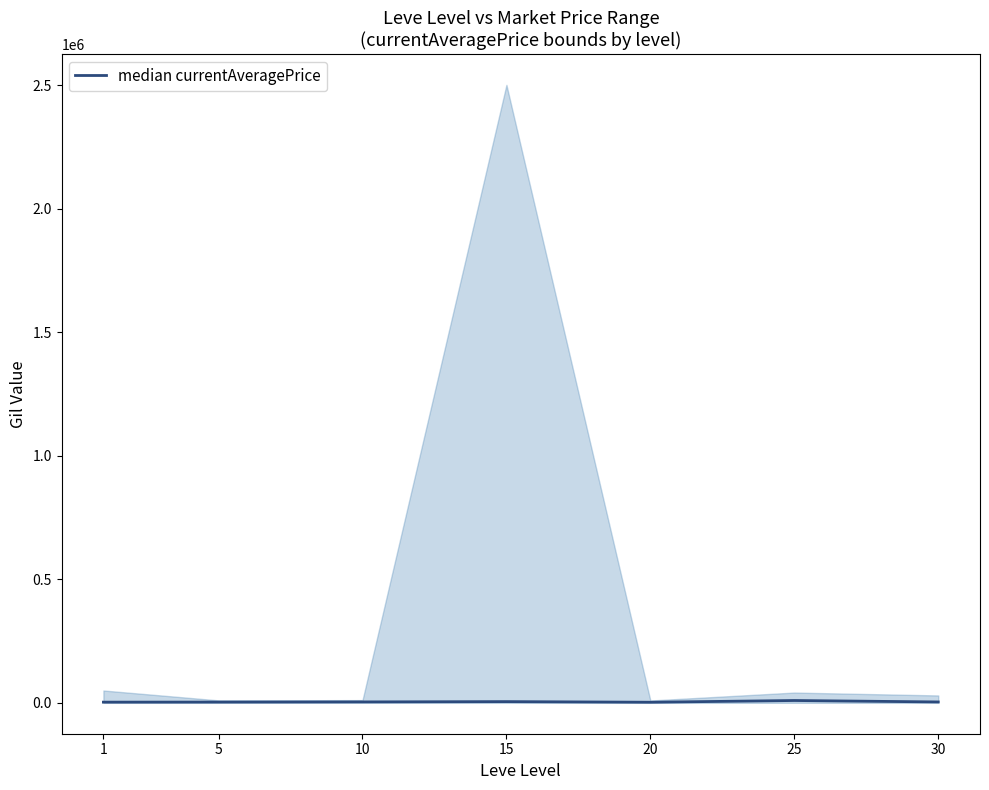

Reading left to right, transcribe all the data shown in this chart.

1=2825.0	5=3150.0	10=3800.2	15=5001.0	20=2481.8	25=9506.5	30=3639.3